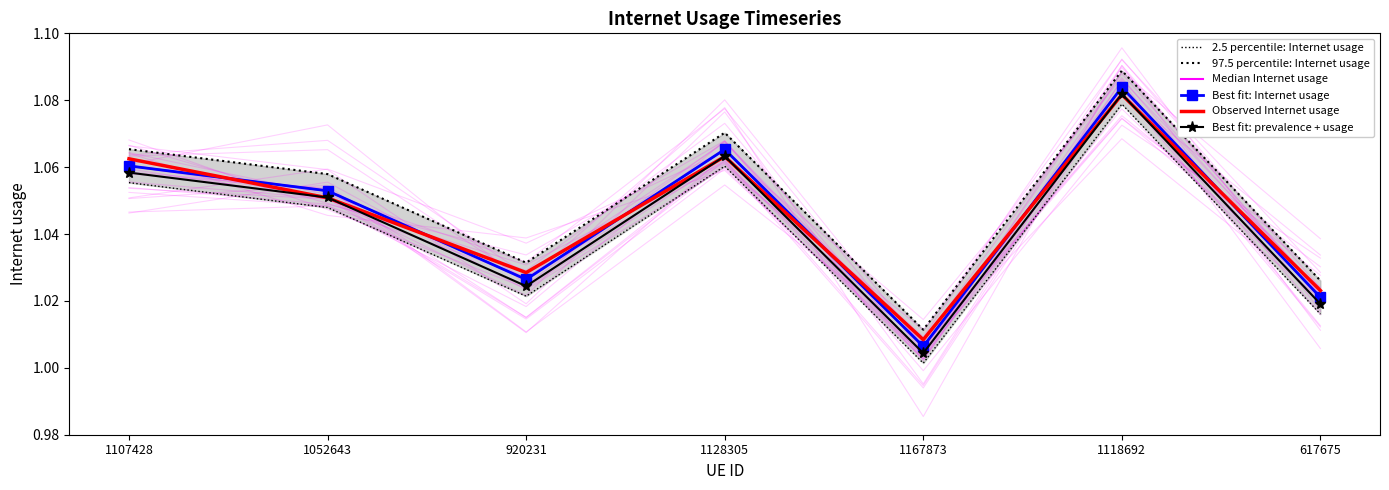

Reading left to right, transcribe all the data shown in this chart.

2.5 percentile: Internet usage: 1107428=1.1	1052643=1.0	920231=1.0	1128305=1.1	1167873=1.0	1118692=1.1	617675=1.0
97.5 percentile: Internet usage: 1107428=1.1	1052643=1.1	920231=1.0	1128305=1.1	1167873=1.0	1118692=1.1	617675=1.0
Median Internet usage: 1107428=1.1	1052643=1.1	920231=1.0	1128305=1.1	1167873=1.0	1118692=1.1	617675=1.0
Best fit: Internet usage: 1107428=1.1	1052643=1.1	920231=1.0	1128305=1.1	1167873=1.0	1118692=1.1	617675=1.0
Observed Internet usage: 1107428=1.1	1052643=1.1	920231=1.0	1128305=1.1	1167873=1.0	1118692=1.1	617675=1.0
Best fit: prevalence + usage: 1107428=1.1	1052643=1.1	920231=1.0	1128305=1.1	1167873=1.0	1118692=1.1	617675=1.0